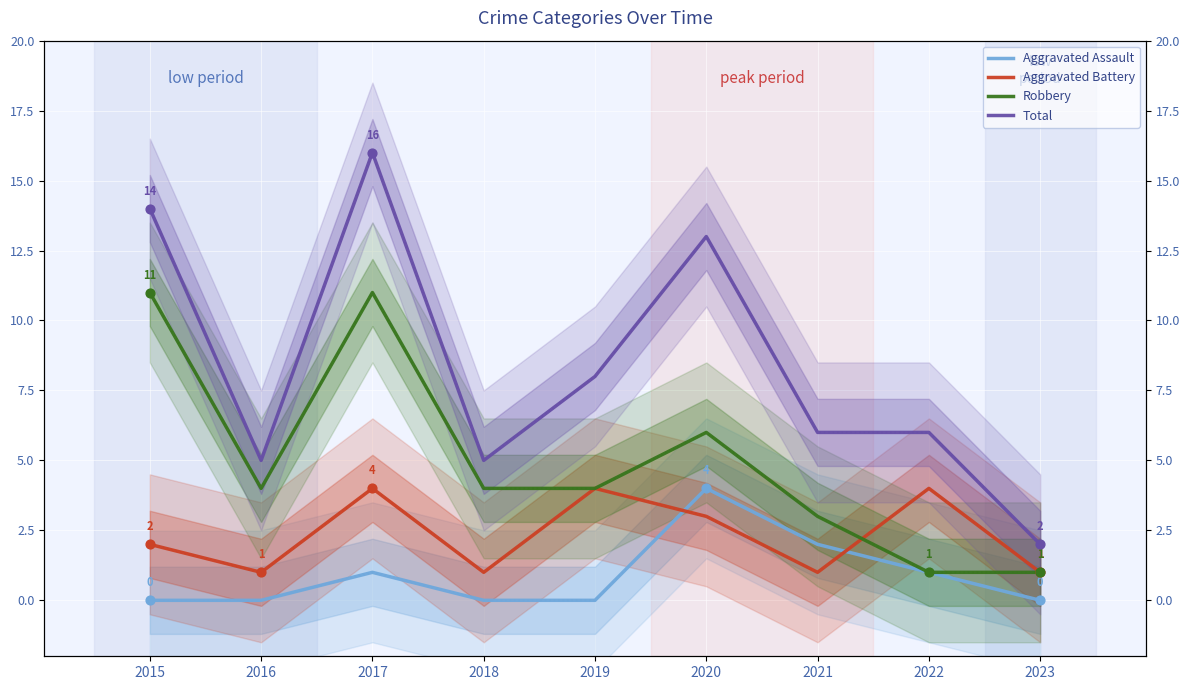

At which category is the sum across all series the highest?

2017